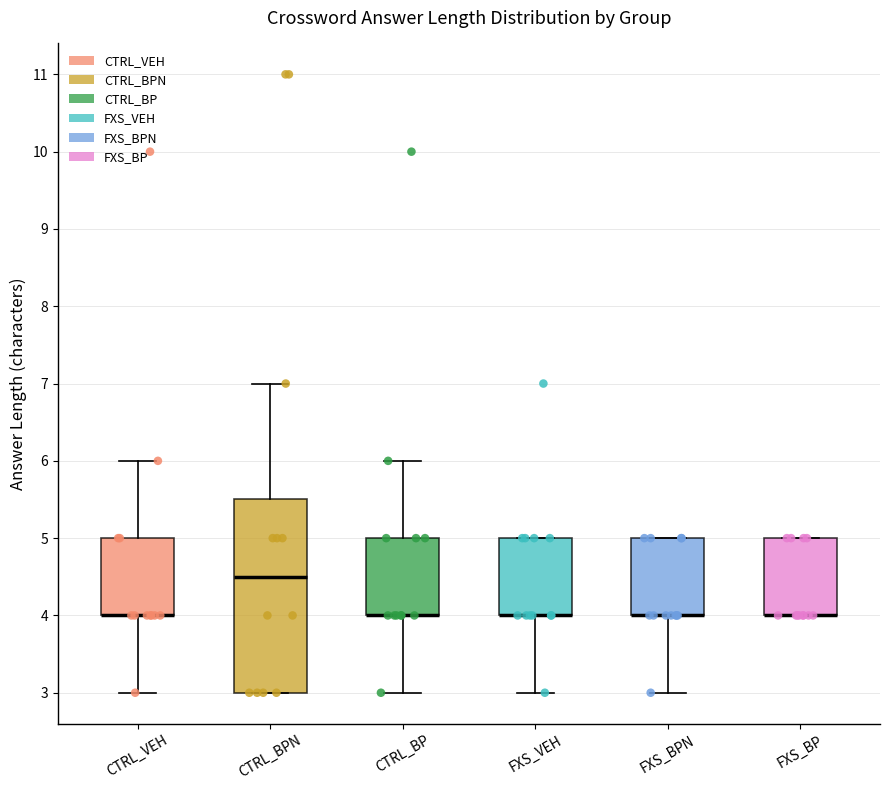

Reading left to right, read every box against the y-axis: the position of its median line, the range the box covers, and the ends of its whiskers. The values are not printed on the chart, so give them approximately, as read against the axis.

CTRL_VEH: median 4.0 (drawn on the box's lower edge), box 4.0 to 5.0, whiskers 3.0 to 6.0
CTRL_BPN: median 4.5, box 3.0 to 5.5, whiskers 3.0 to 7.0
CTRL_BP: median 4.0 (drawn on the box's lower edge), box 4.0 to 5.0, whiskers 3.0 to 6.0
FXS_VEH: median 4.0 (drawn on the box's lower edge), box 4.0 to 5.0, whiskers 3.0 to 5.0
FXS_BPN: median 4.0 (drawn on the box's lower edge), box 4.0 to 5.0, whiskers 3.0 to 5.0
FXS_BP: median 4.0 (drawn on the box's lower edge), box 4.0 to 5.0, whiskers 4.0 to 5.0